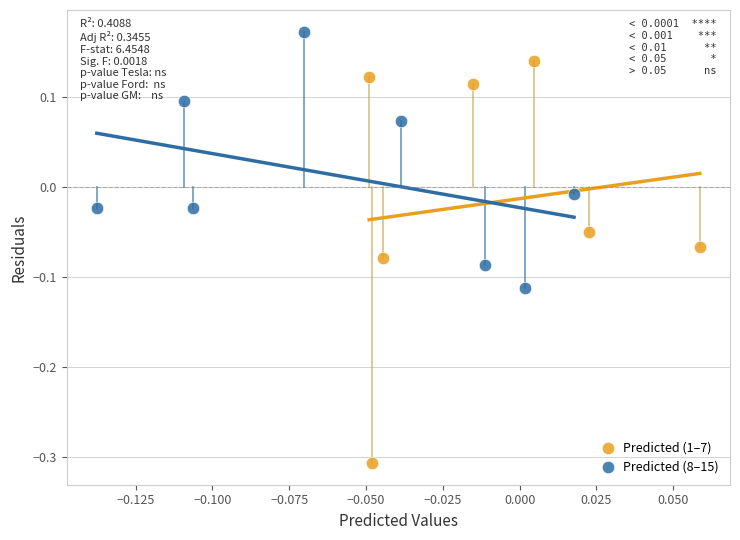

Which series has the largest Y range (max minus min)?

Predicted (1–7)